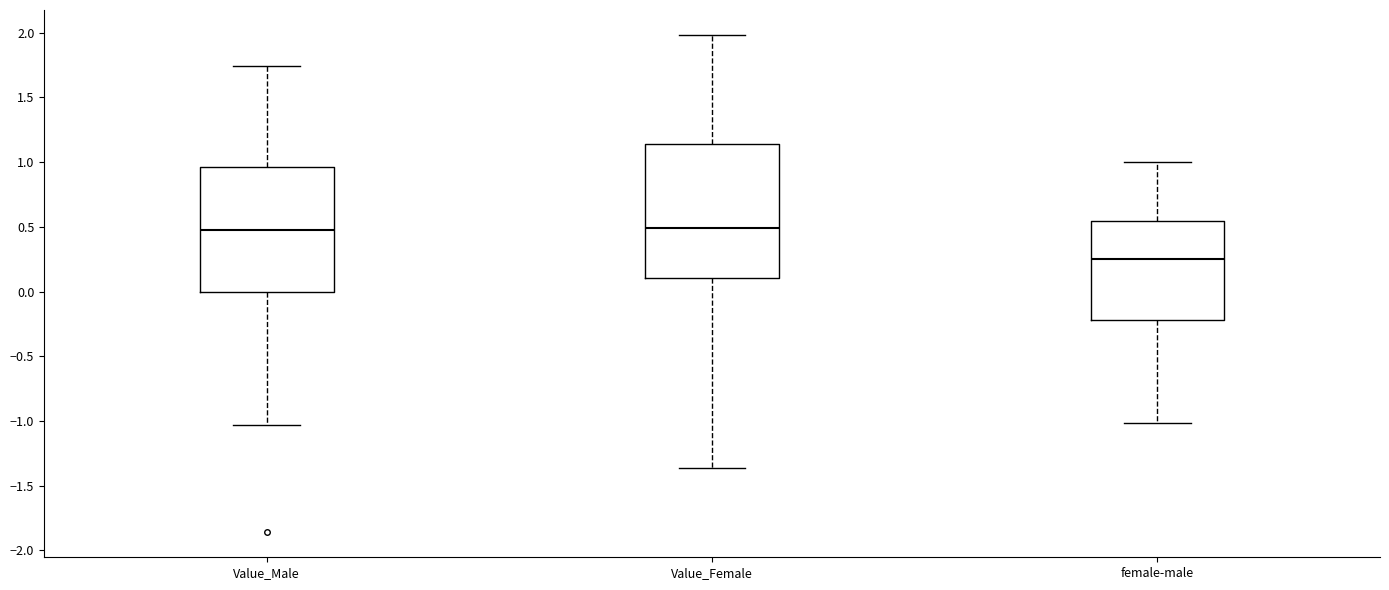

Reading left to right, read every box against the y-axis: the position of its median line, the range the box covers, and the ends of its whiskers. The values are not printed on the chart, so give them approximately, as read against the axis.

Value_Male: median 0.50, box 0.00 to 0.95, whiskers -1.05 to 1.75
Value_Female: median 0.50, box 0.10 to 1.15, whiskers -1.35 to 2.00
female-male: median 0.25, box -0.20 to 0.55, whiskers -1.00 to 1.00